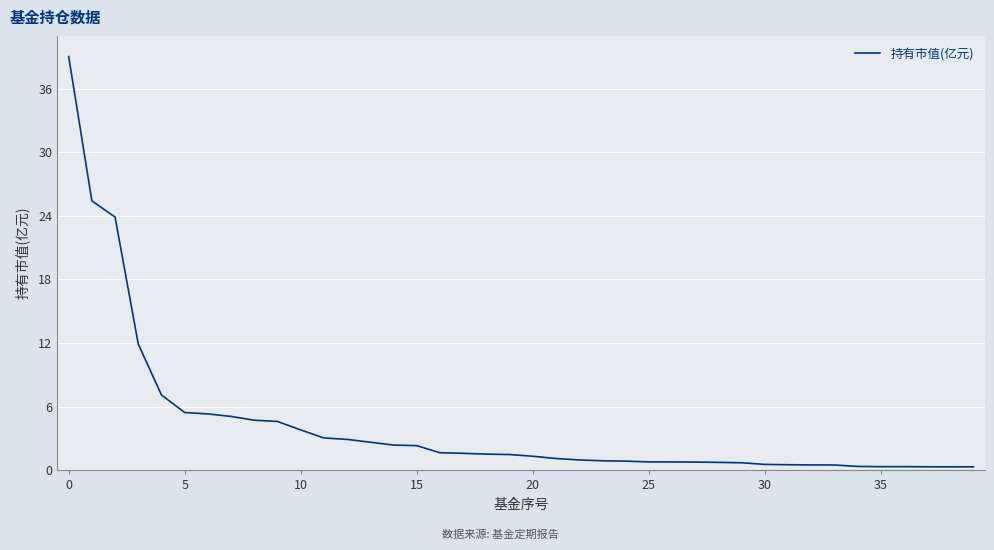

What is the maximum value shown in the chart?

39.0